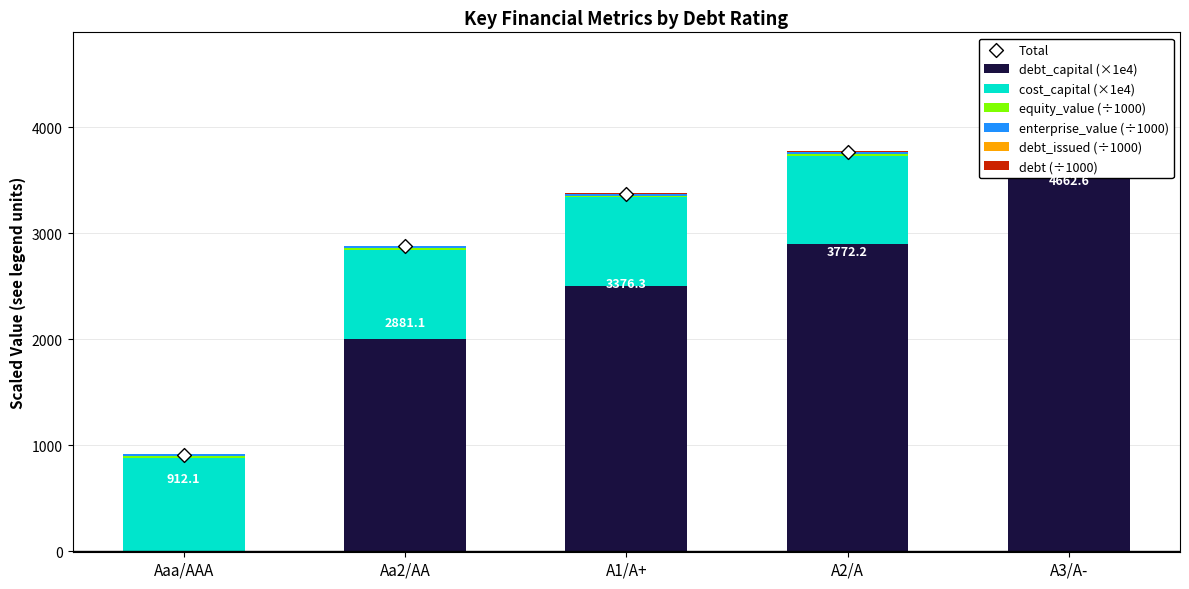

At how many categories does at least one series exceed 2600?

2